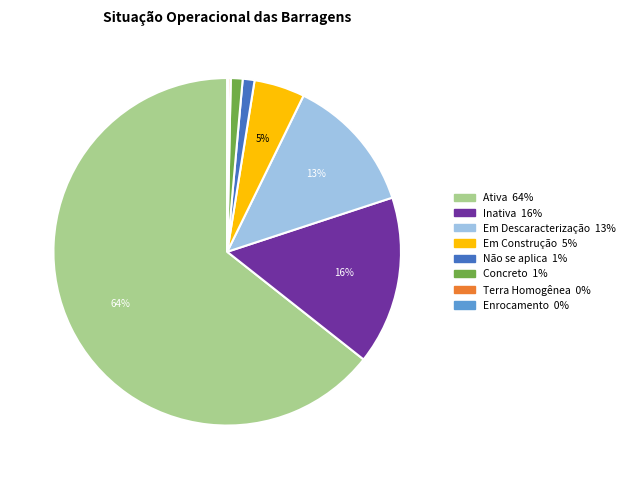

To the nearest percent, what is the average slice percentage?

12%